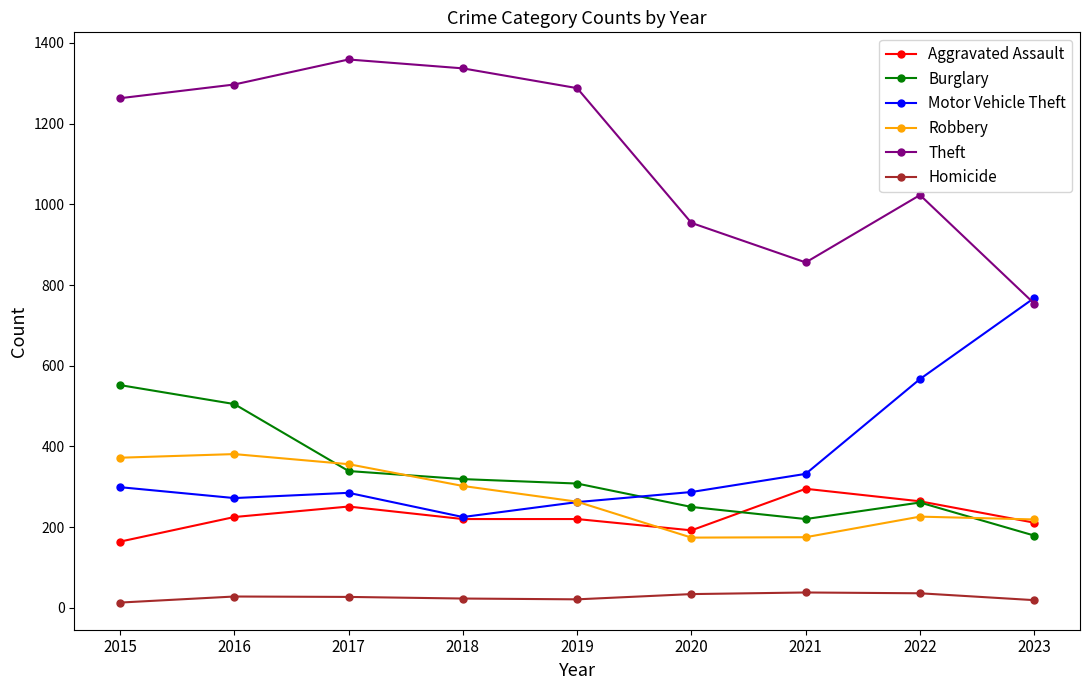

Where is Motor Vehicle Theft nearest to the value 496?

2022